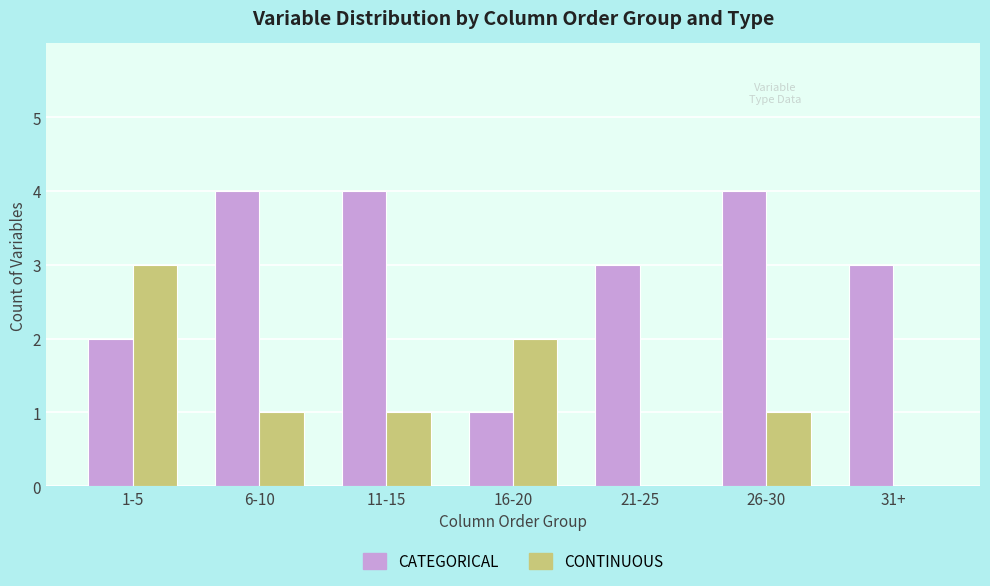

What is the sum of all CONTINUOUS values?

8